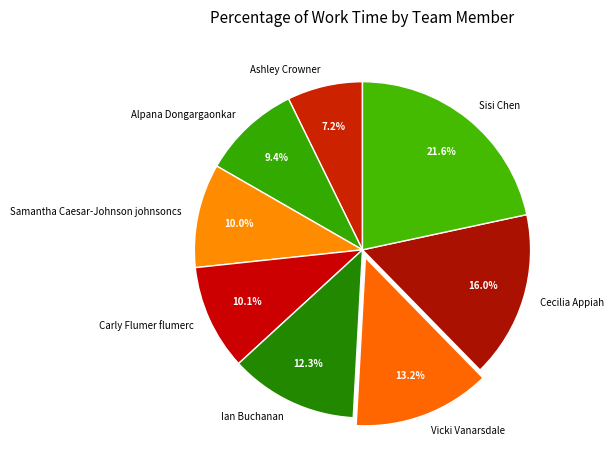

To the nearest percent, what is the average slice percentage?

12%